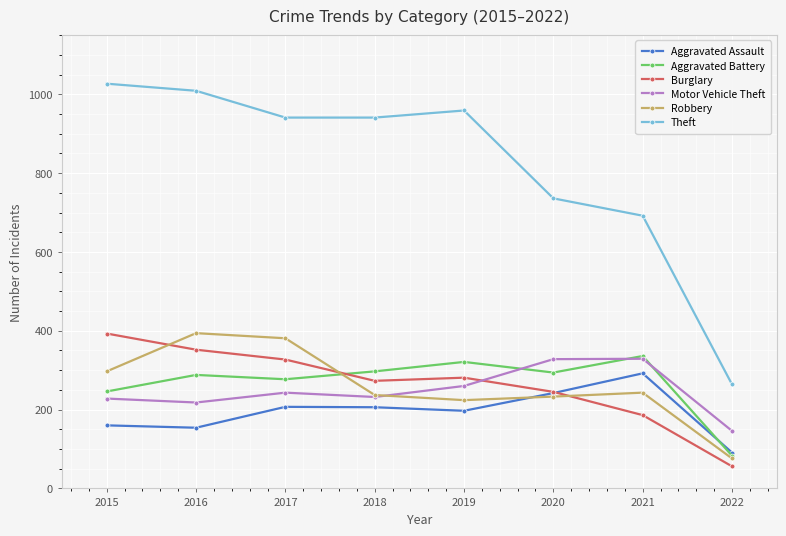

The Aggravated Battery series shows 83 at 2022. True or false?

True